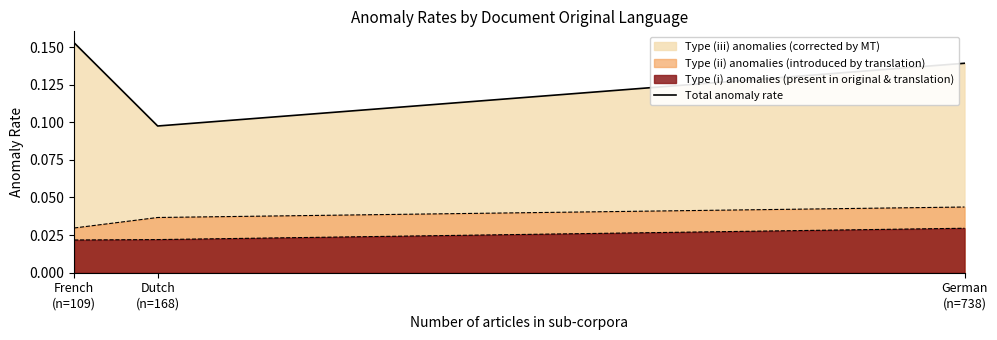

How many values are between 0 and 1?

3